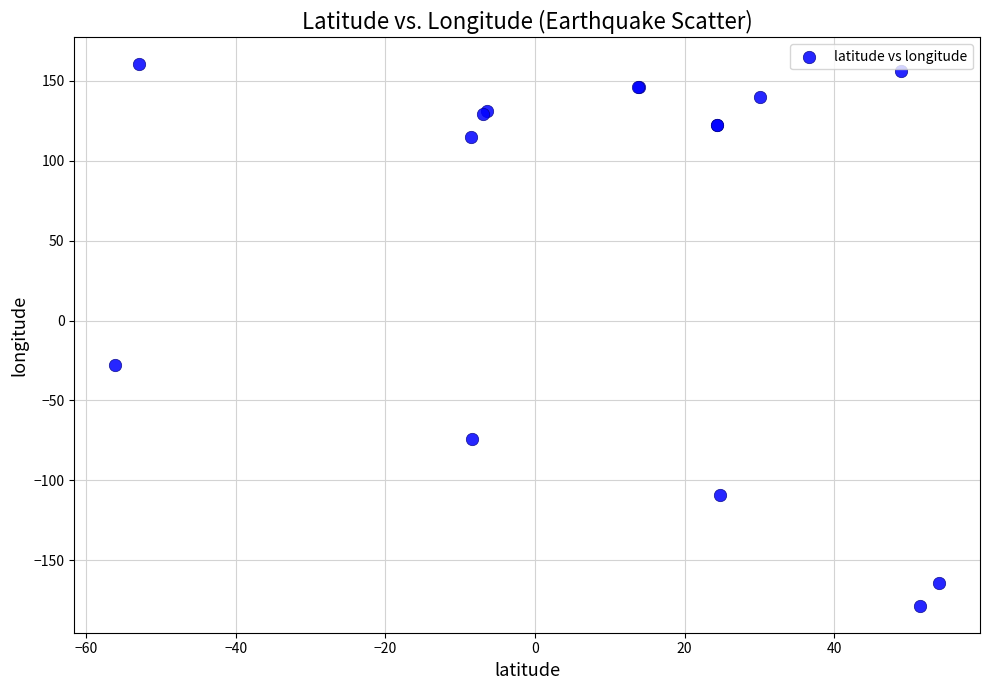

What Y value in the scatter plot is closest to -9?

-27.6